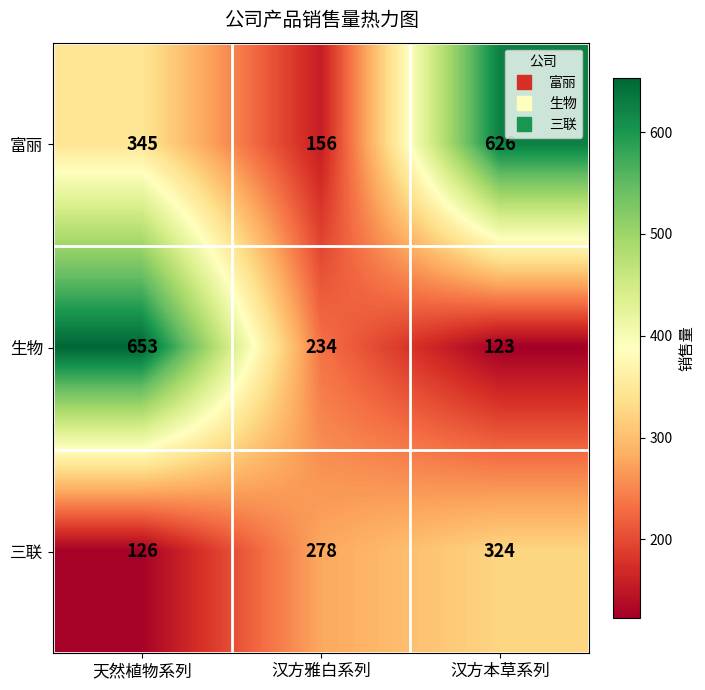

Rank the series by their average value, from highest to lowest.

富丽, 生物, 三联